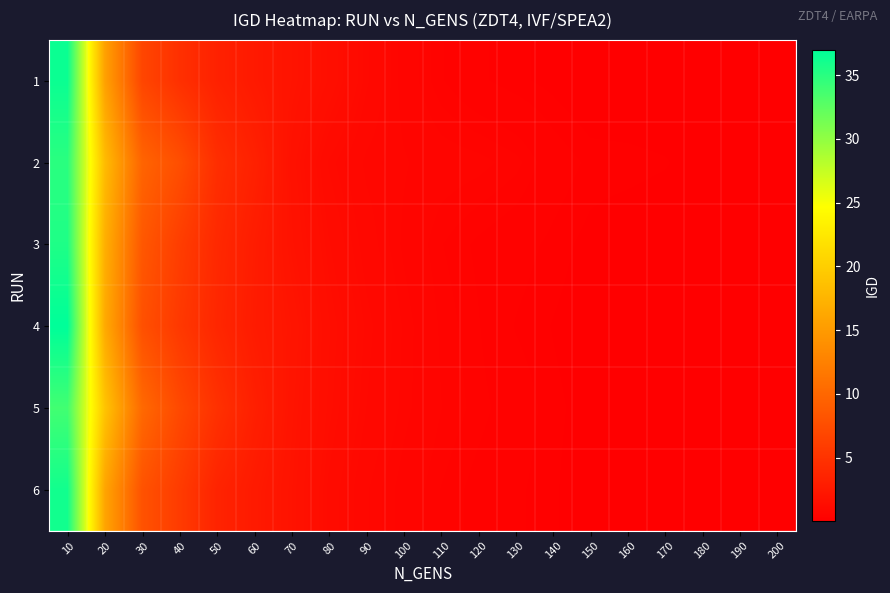

What is the difference between the highest and lowest values at 170?

0.2